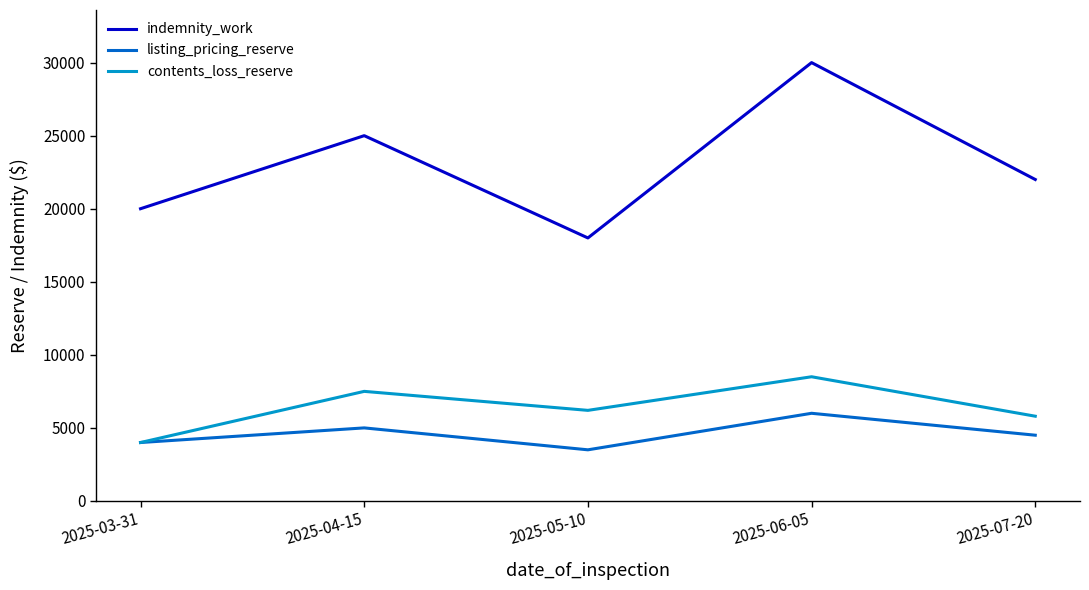

The value of listing_pricing_reserve at 2025-03-31 is 4000. True or false?

True